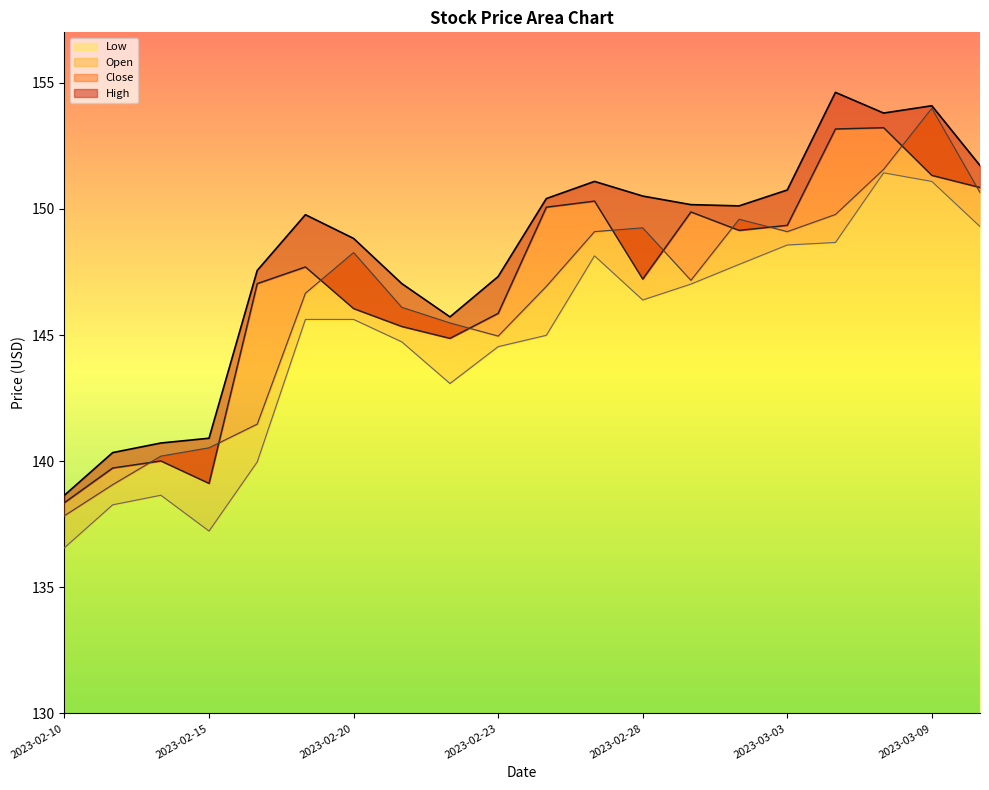

True or false: Low has a value of 182.7 at 2023-02-10.

False